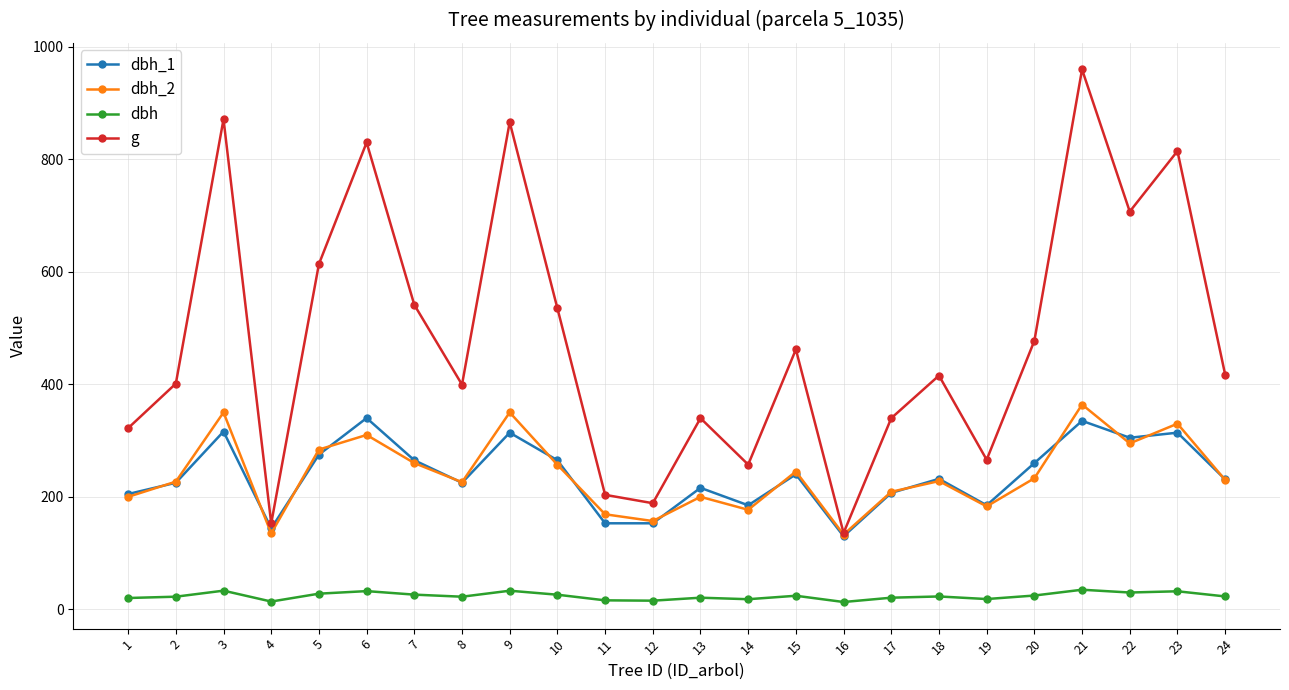

Which series has the widest spread of values?

g